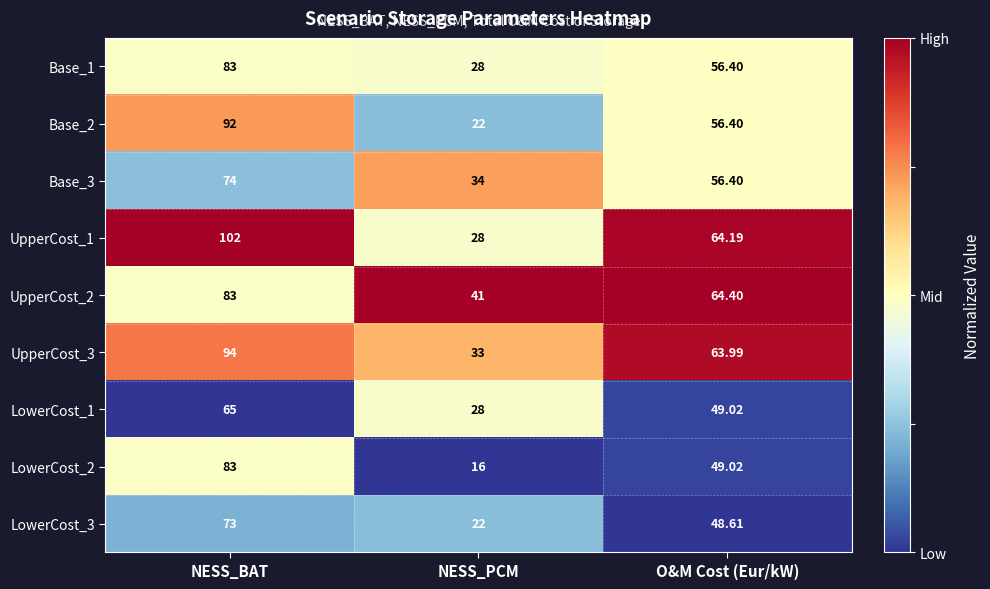

Is the value of LowerCost_3 at O&M Cost (Eur/kW) greater than the value of Base_1 at NESS_BAT?

No